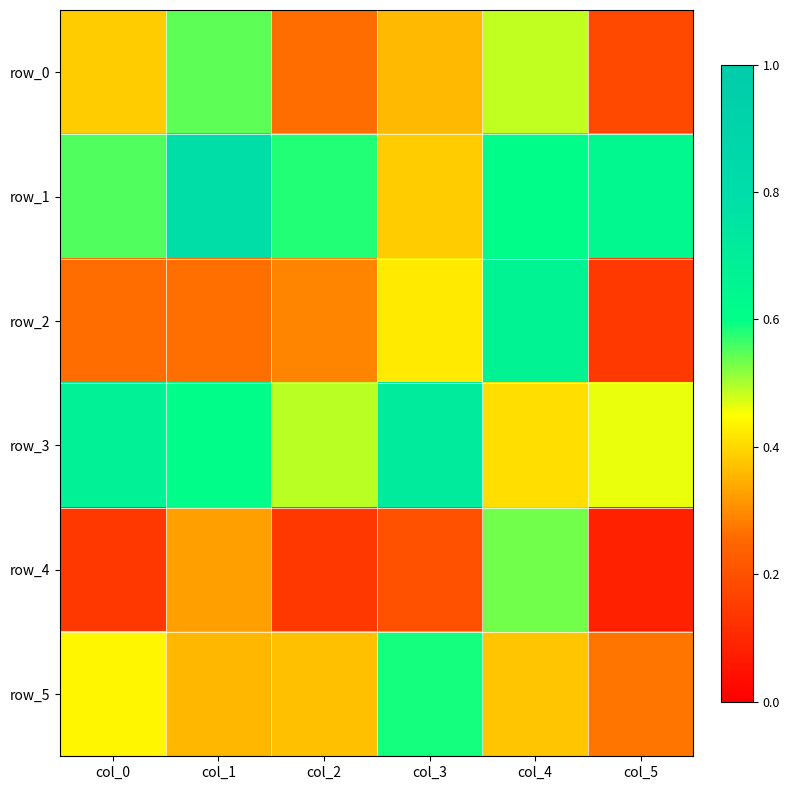

At which label does row_4 reach its minimum?

col_5